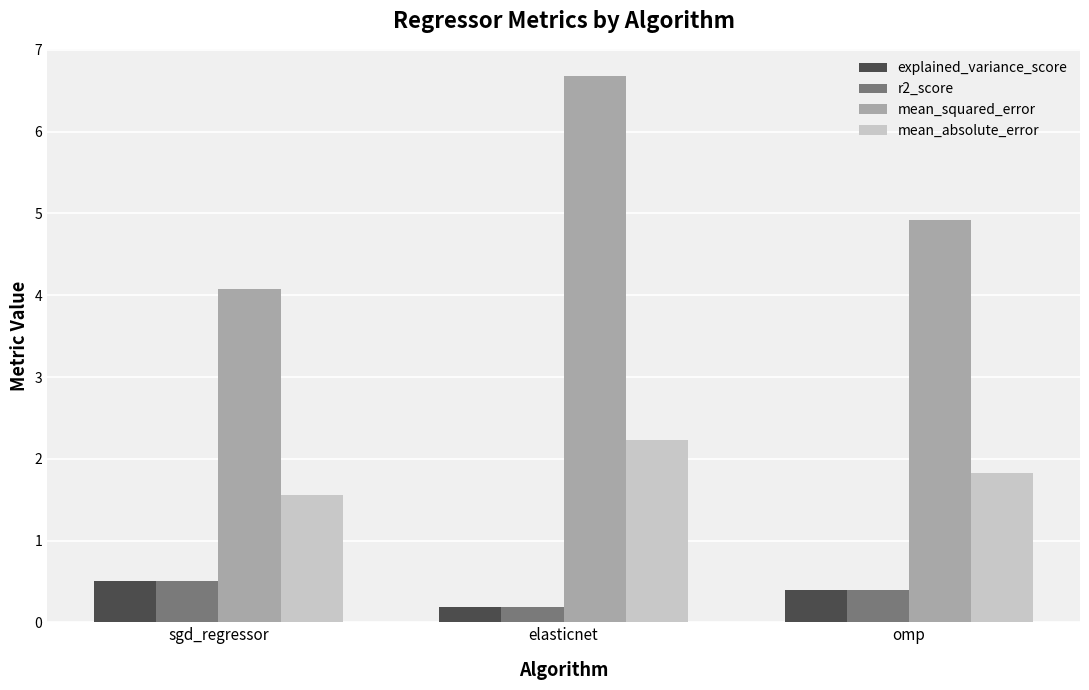

What is the label of the 2nd bar from the left?

elasticnet